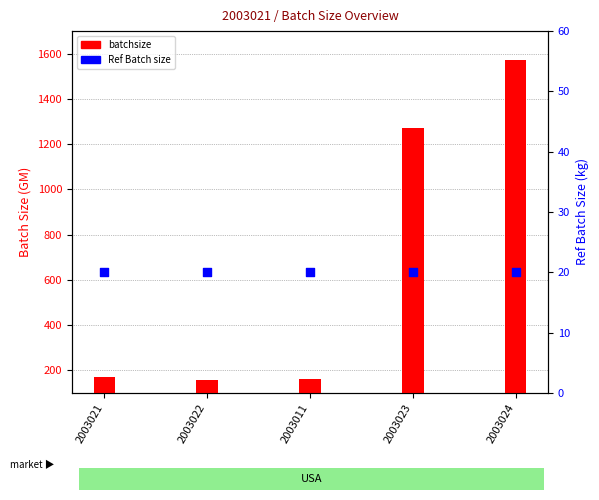

Is the value of Ref Batch size at 2003011 greater than the value of batchsize at 2003023?

No